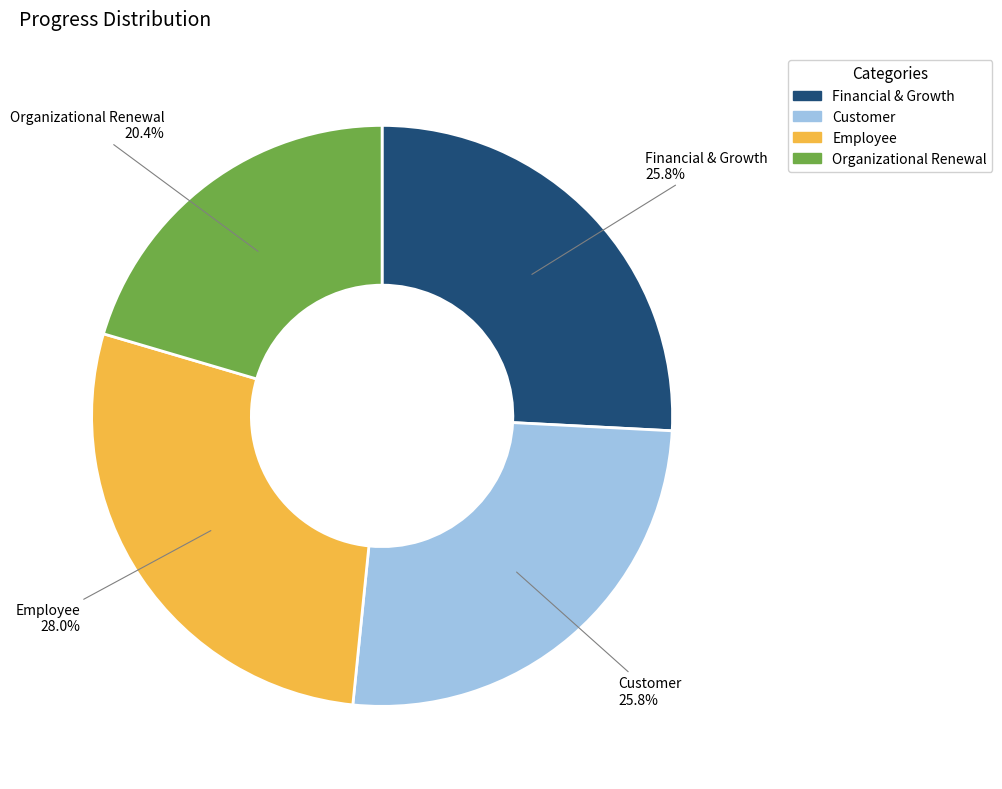

Is Financial & Growth the majority of the pie?

No